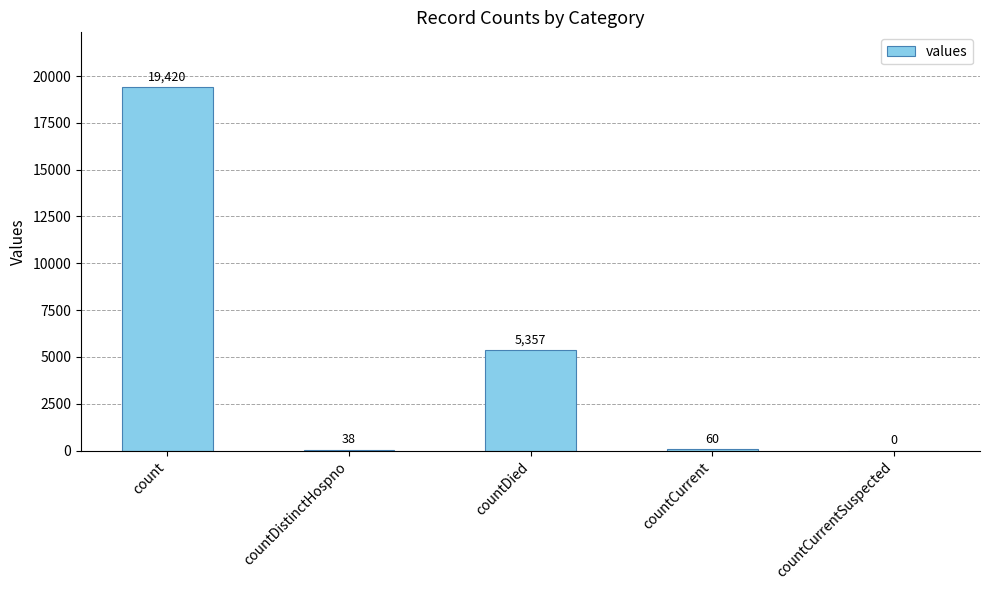

What is the sum of the values at countDied and countCurrentSuspected?

5357